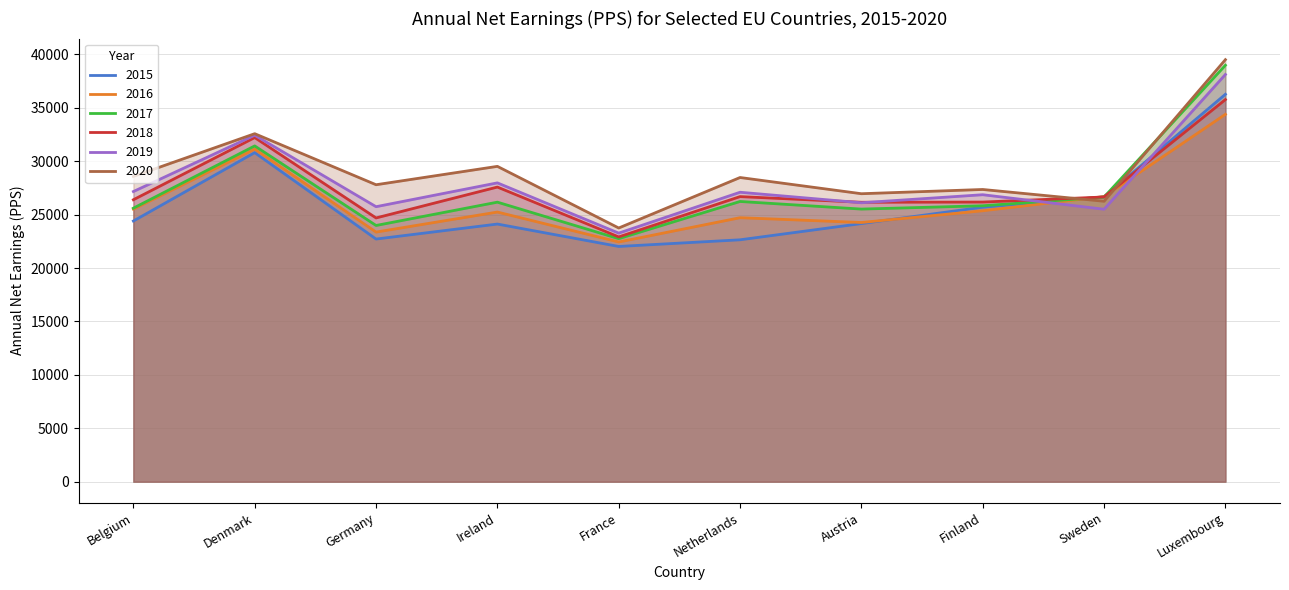

What is the greatest value displayed?

39500